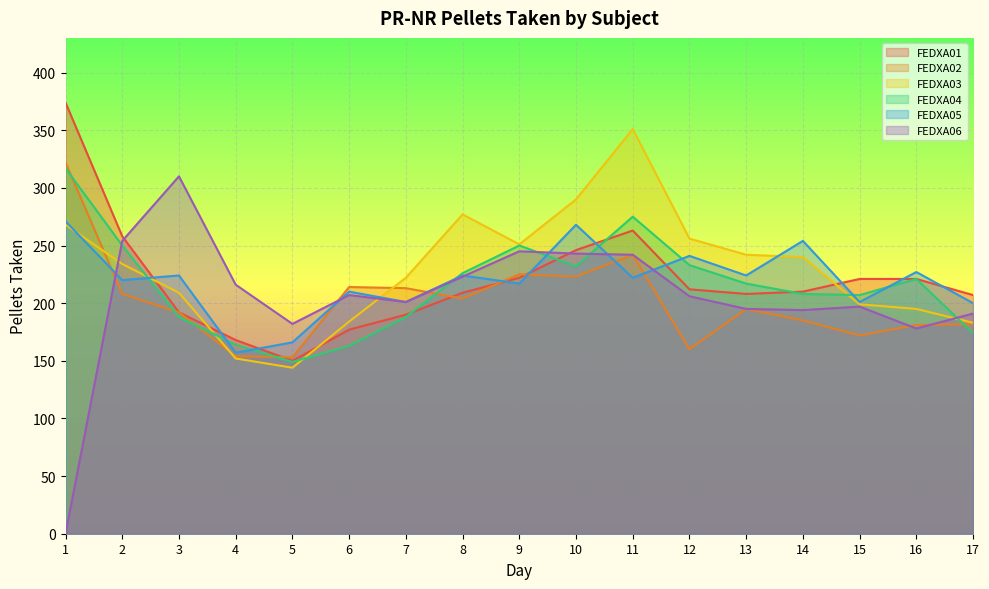

What is the spread (max minus min) of values at 1?

374